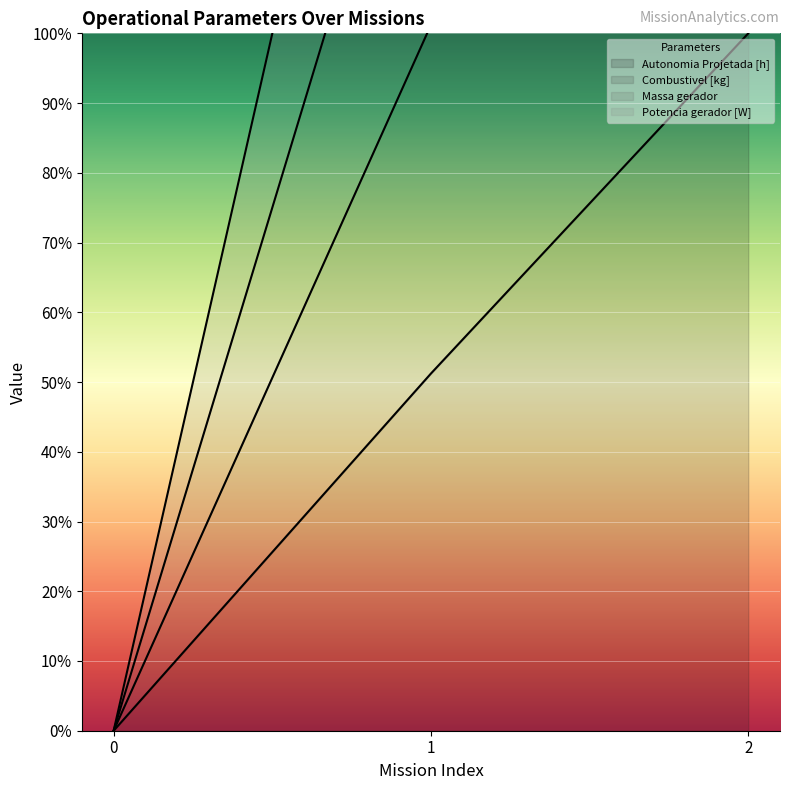

What is the sum of all Autonomia Projetada [h] values?

151.2